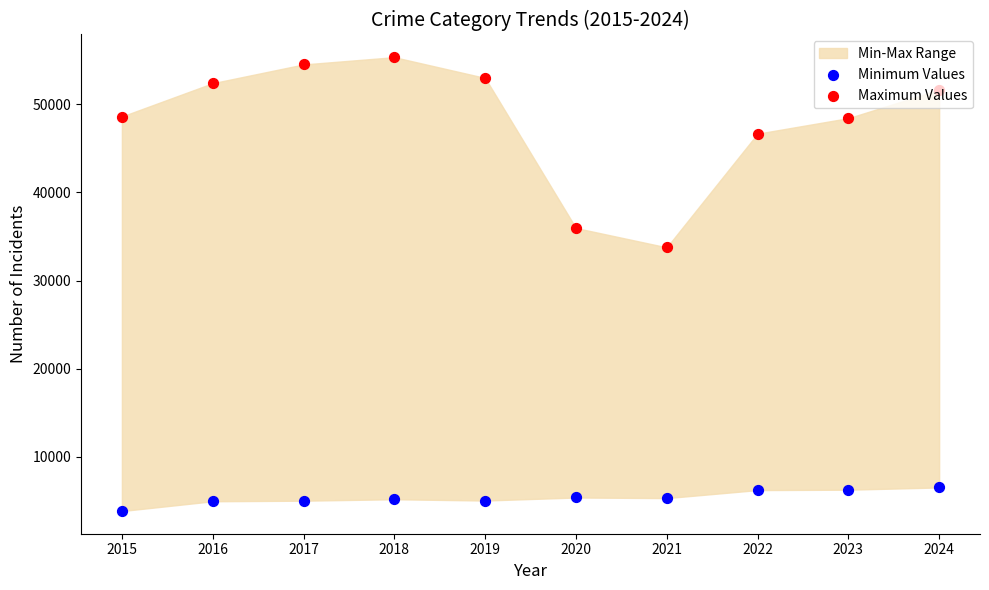

Is the value of Minimum Values at 2017 greater than the value of Maximum Values at 2021?

No